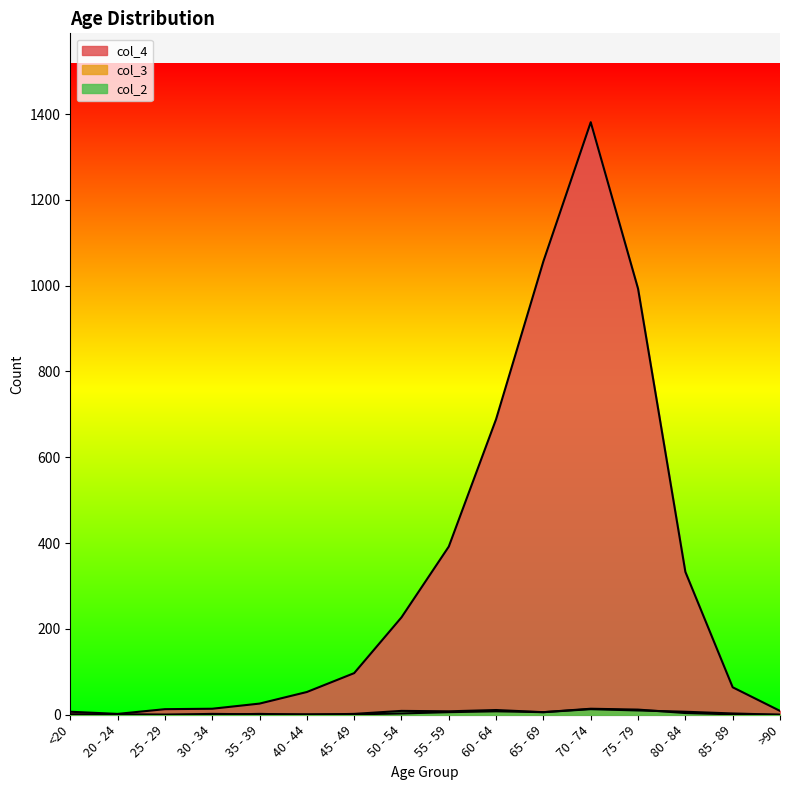

Is the value of col_2 at 40 - 44 greater than the value of col_3 at 40 - 44?

No